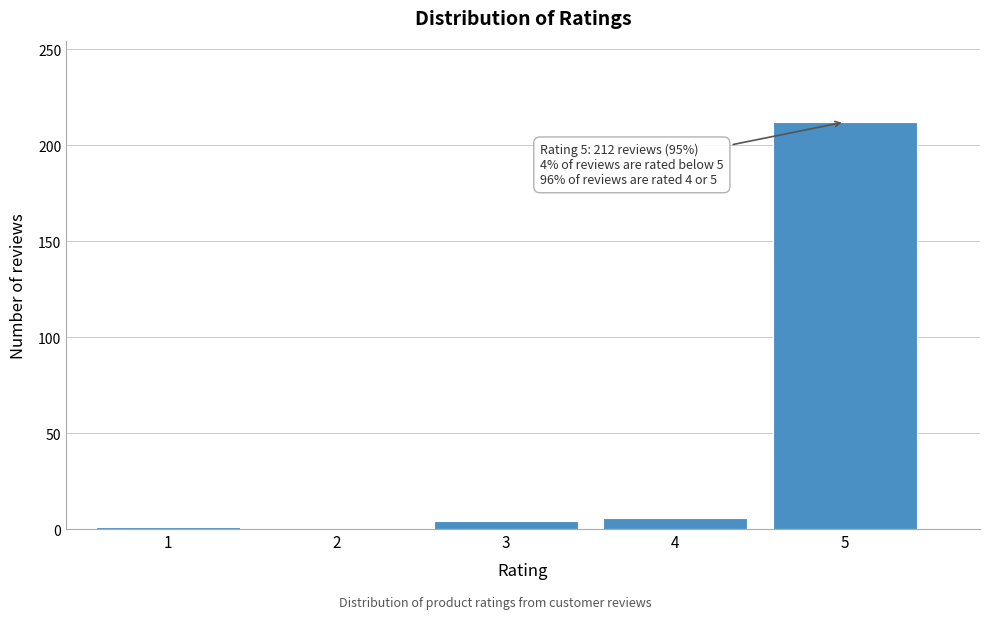

What is the change in value from 2 to 4?

+6